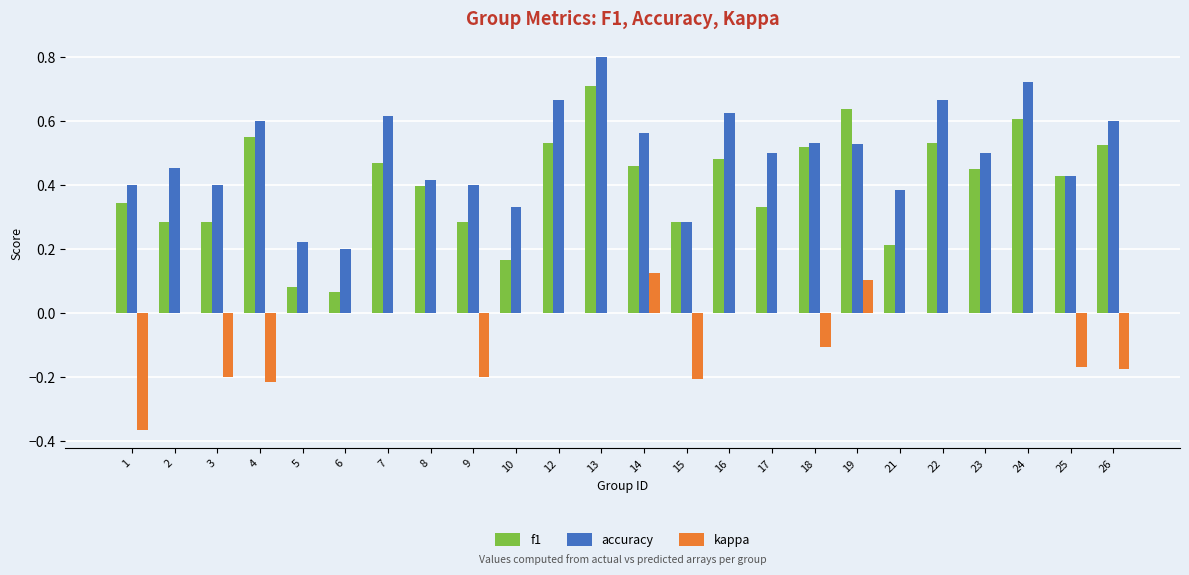

Which category has the highest value in the accuracy series?

13